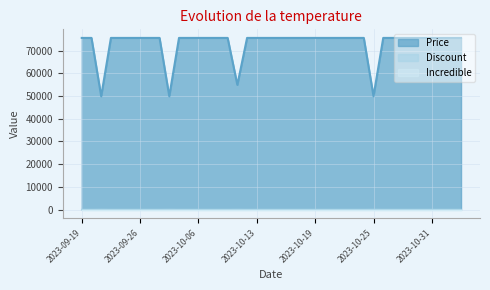

What is the label of the 1st point from the right?

2023-11-04